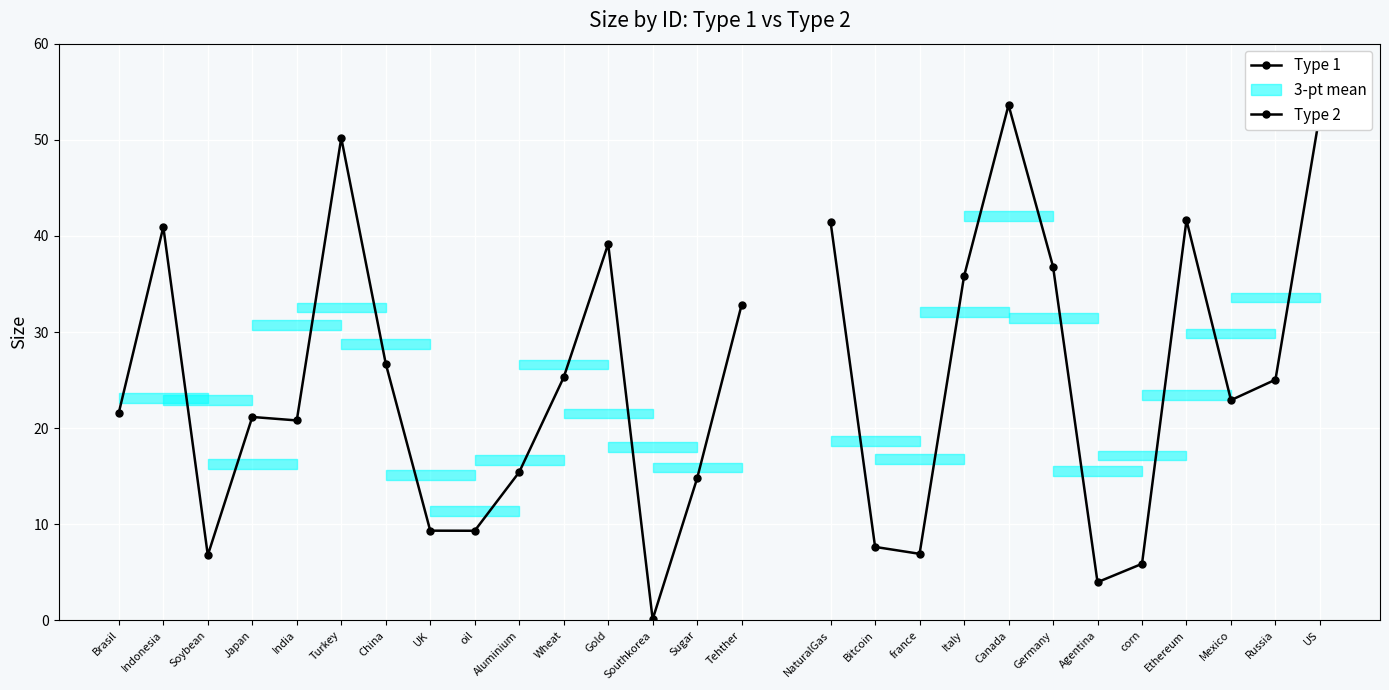

Rank the categories by value from lowest to highest.

Southkorea, Agentina, corn, Soybean, france, Bitcoin, oil, UK, Sugar, Aluminium, India, Japan, Brasil, Mexico, Russia, Wheat, China, Tehther, Italy, Germany, Gold, Indonesia, NaturalGas, Ethereum, Turkey, US, Canada